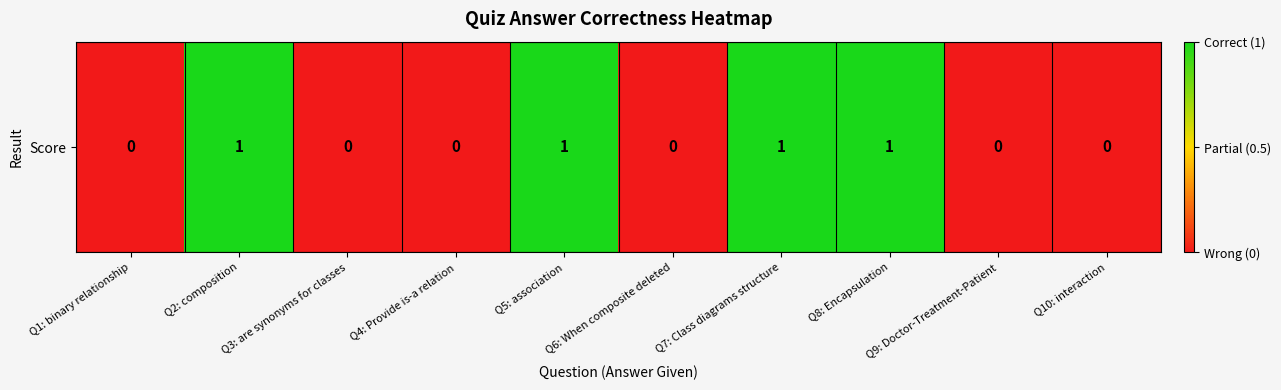

Count the values in the range 0 to 1.

10